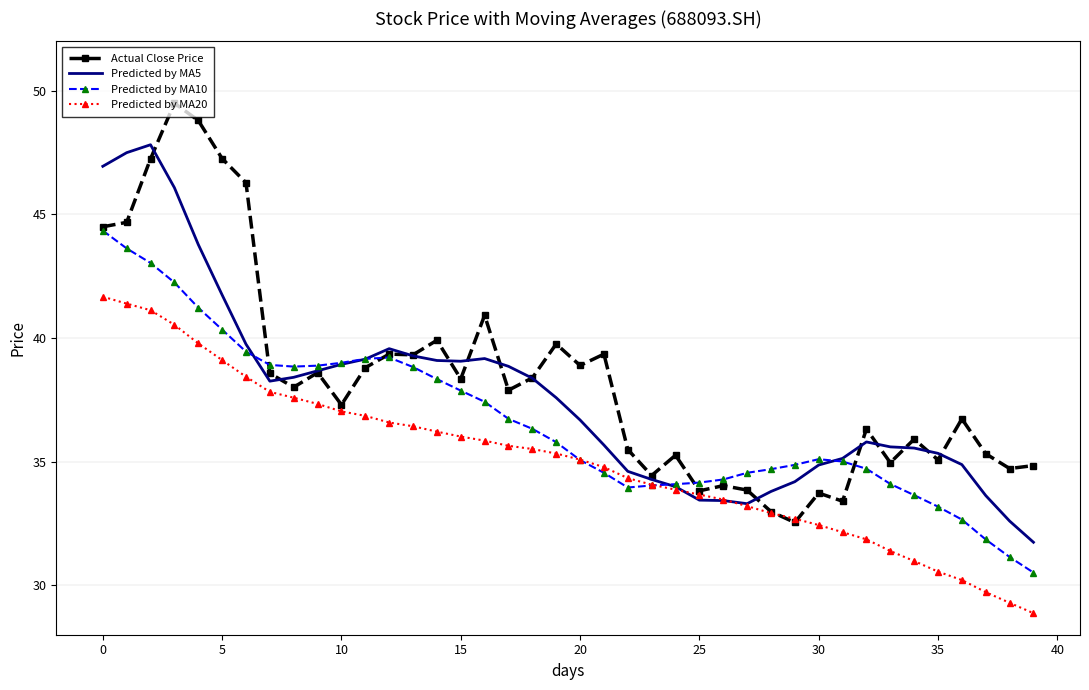

What is the minimum value for Predicted by MA20?

28.9